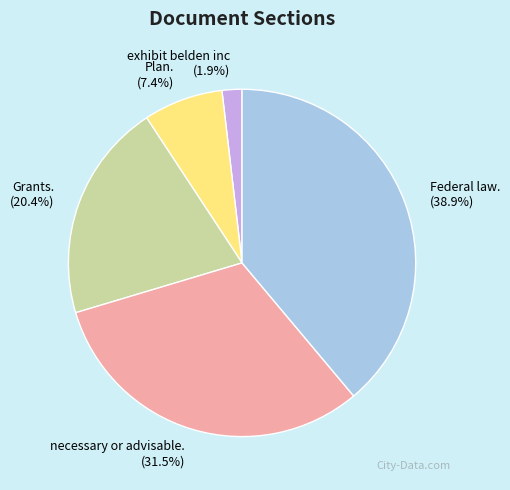

What is the total percentage of necessary or advisable. and Plan.?

38.9%